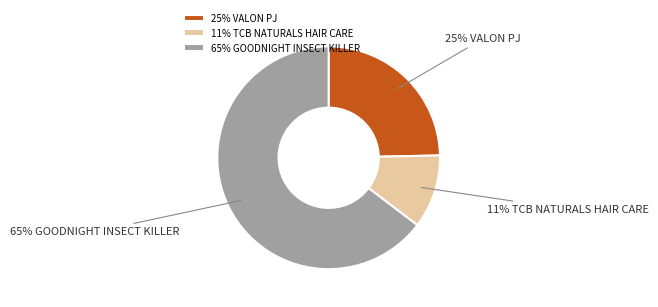

Approximately how many times larger is the value at 11% TCB NATURALS HAIR CARE compared to 25% VALON PJ?

0.4